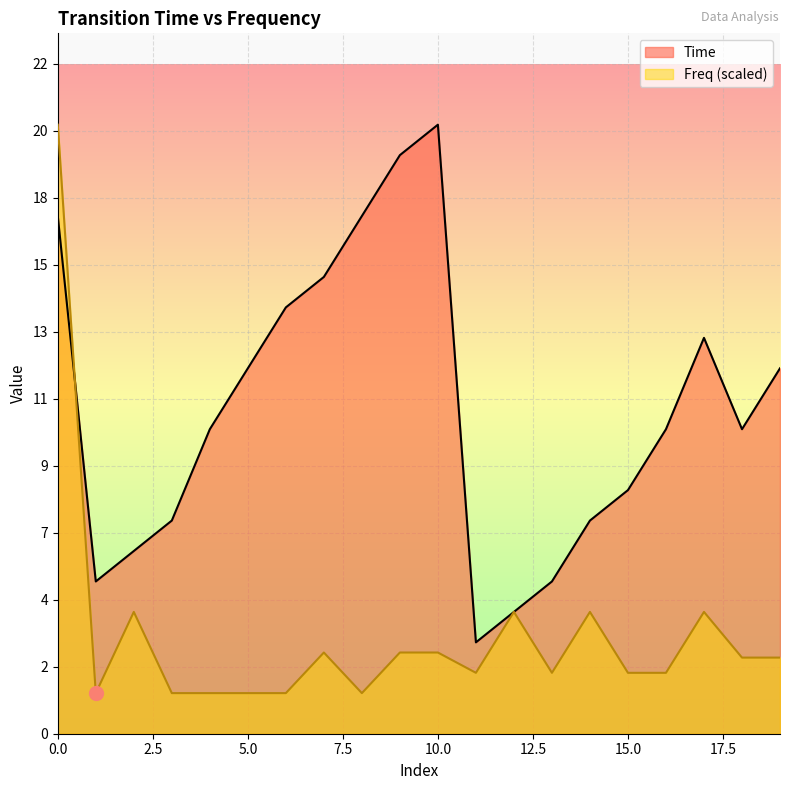

What is the difference between the maximum and second lowest values in the Freq series?

18.7